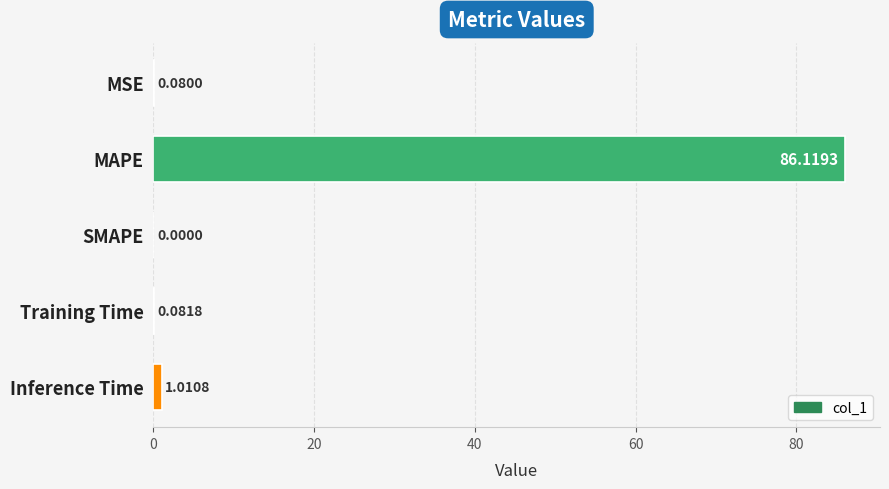

Which label corresponds to the largest value in the chart?

MAPE